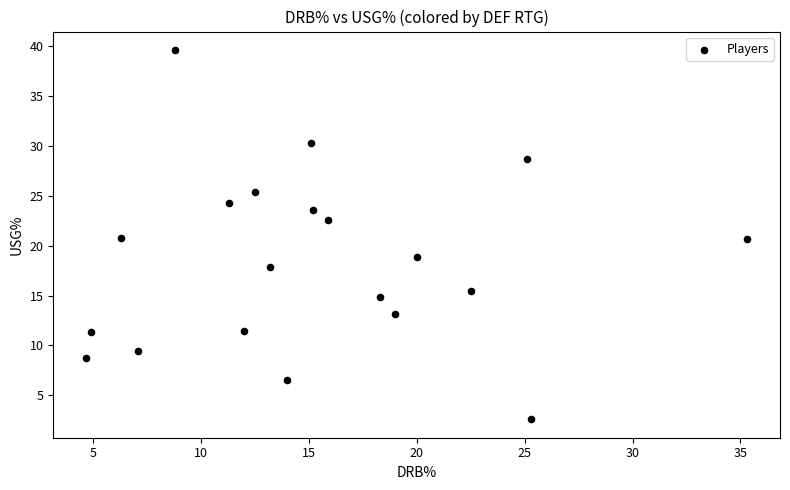

What is the range of Y values (max minus min)?

37.0